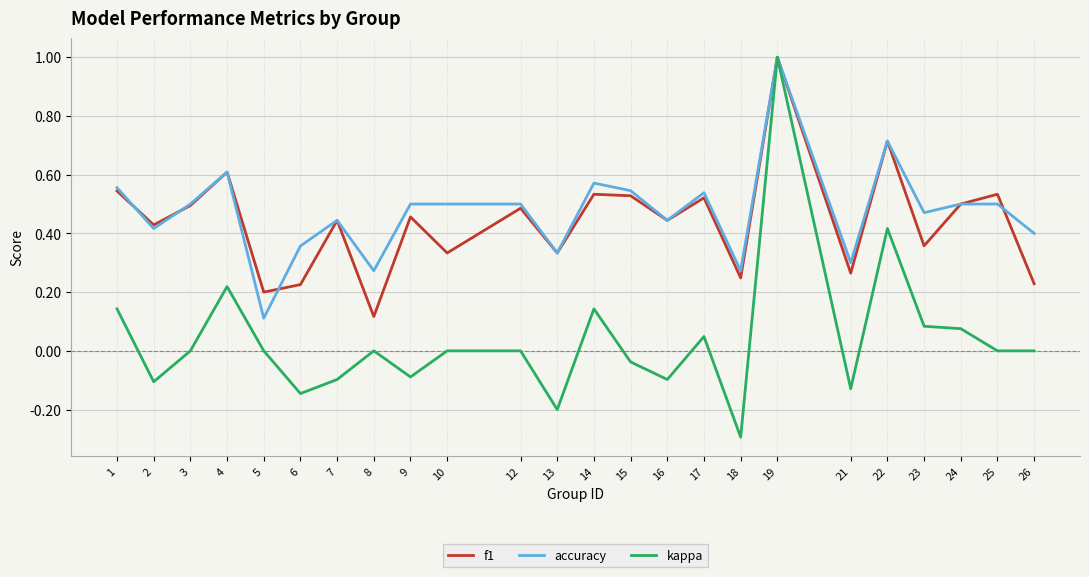

At how many categories does at least one series exceed 0?

24